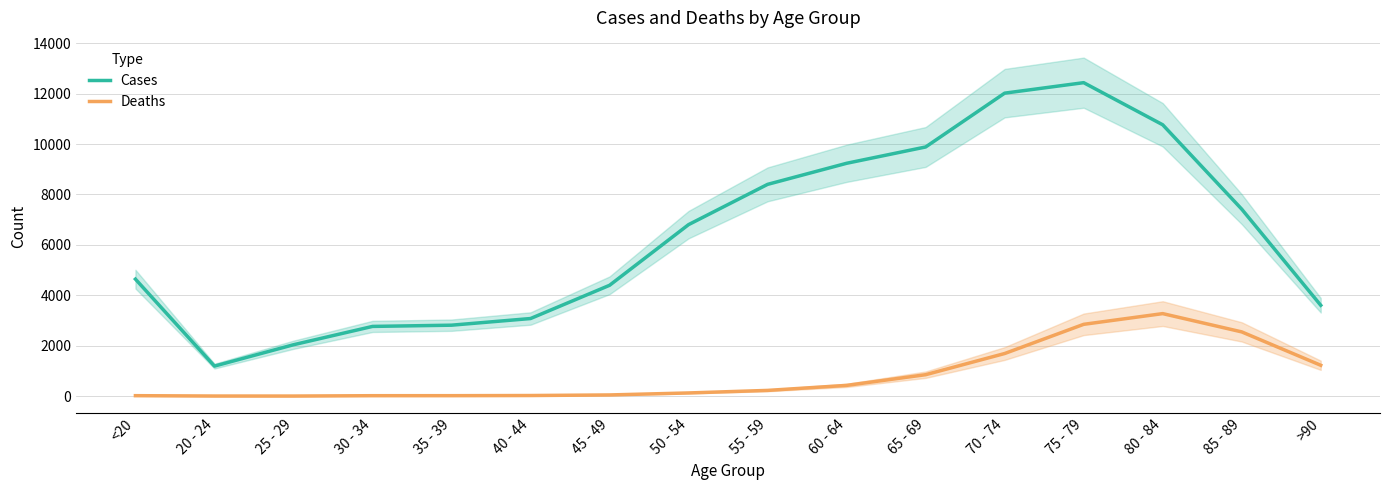

At how many categories does at least one series exceed 9725?

4